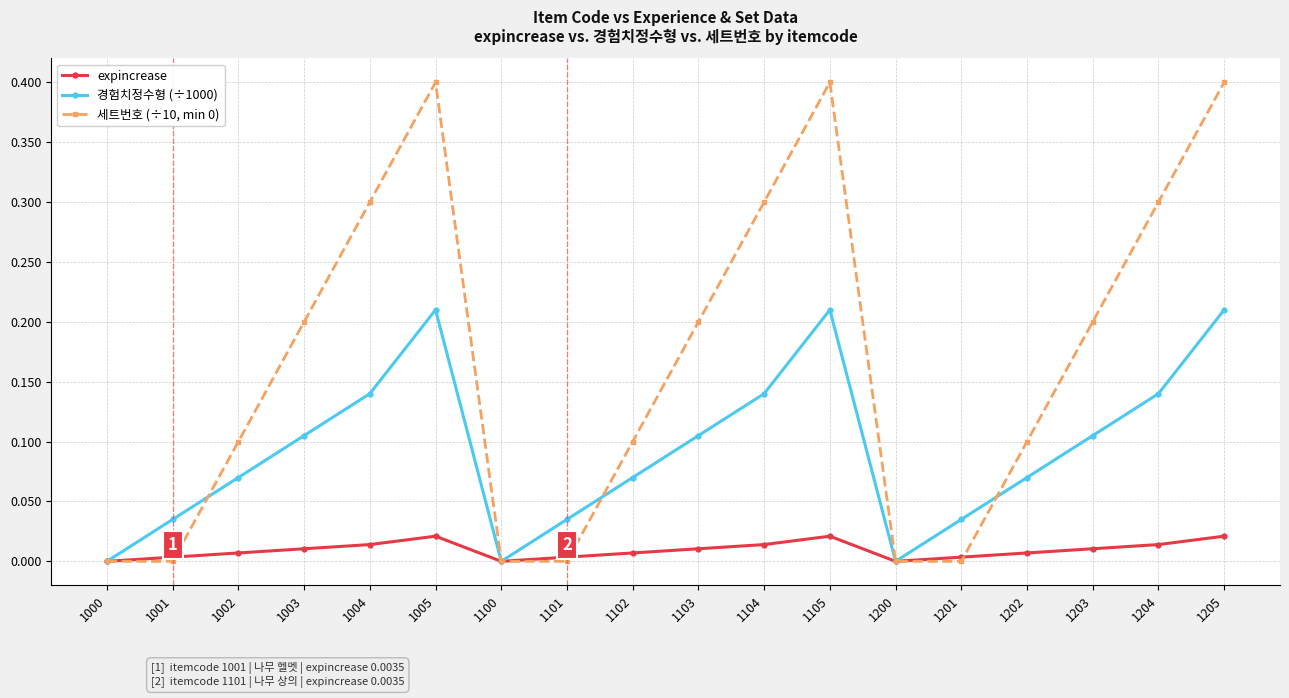

What is the difference between the highest and lowest values at 1105?

0.4